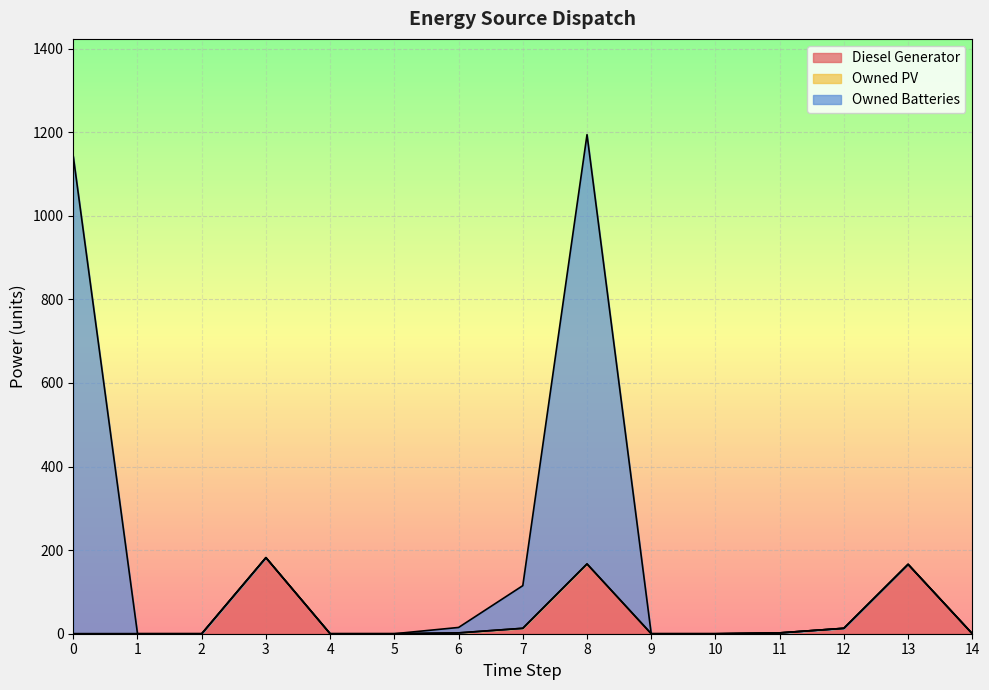

Is the value of Diesel Generator at 11 greater than the value of Owned Batteries at 6?

No